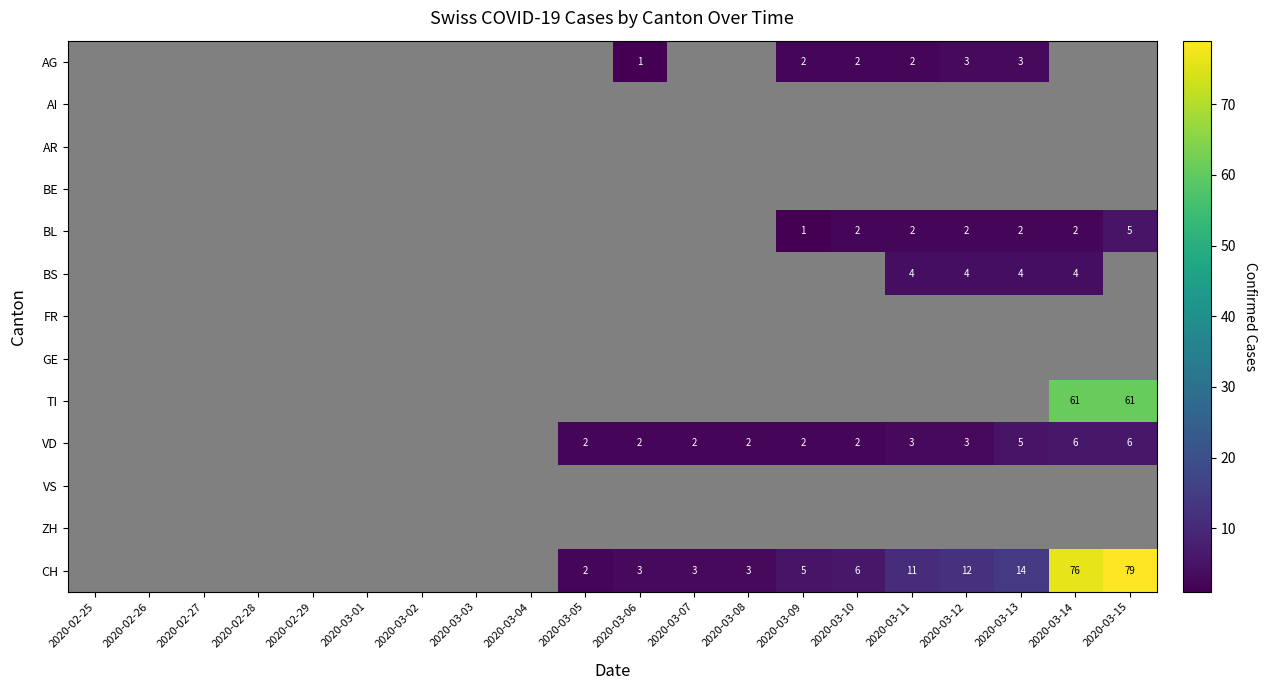

Count the number of data series in this chart.

13